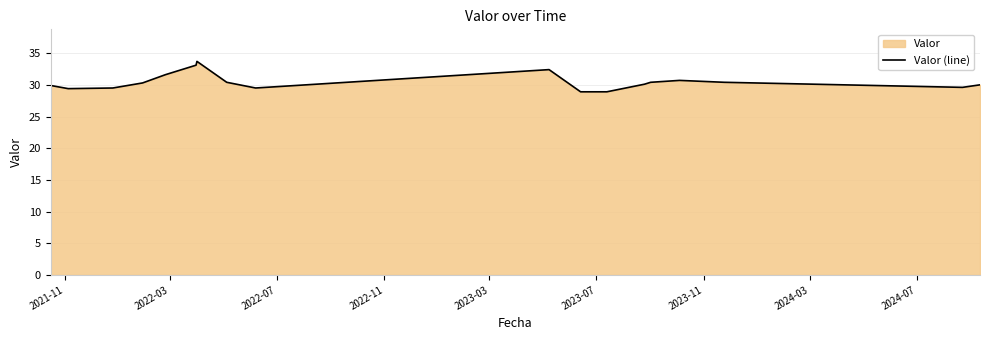

What is the greatest value displayed?

33.7